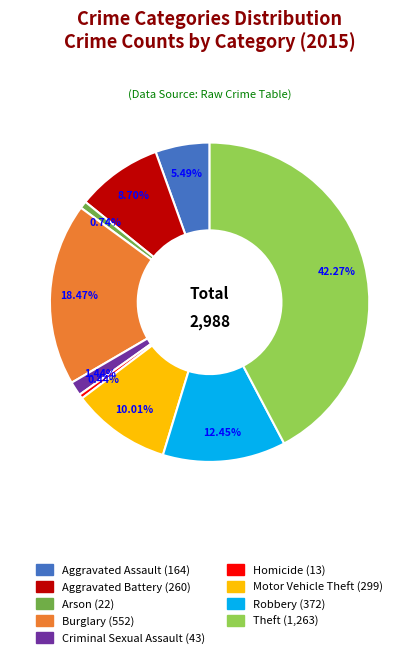

How many segments does this pie chart have?

9